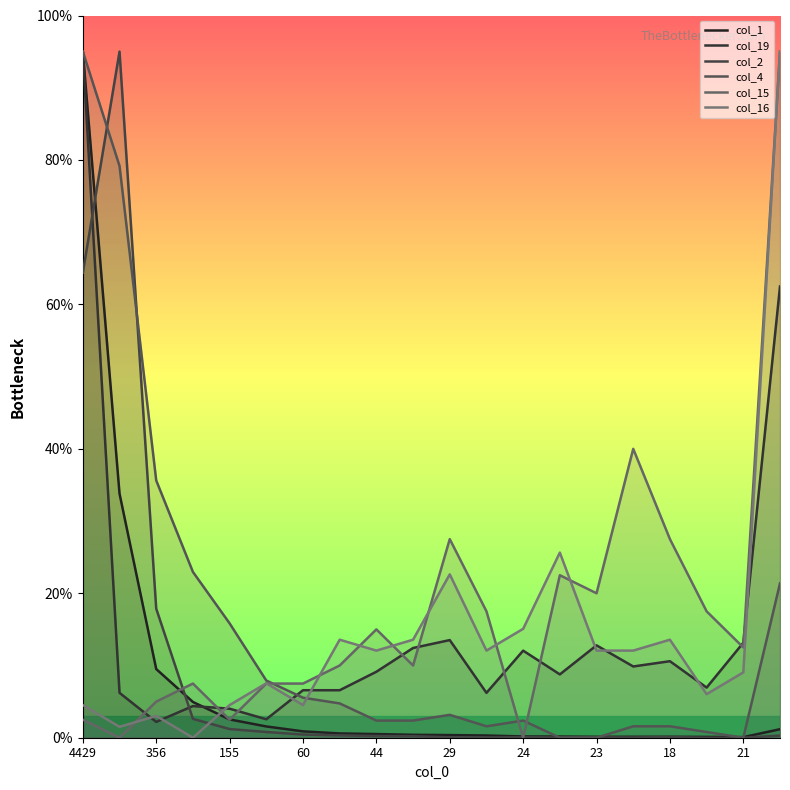

True or false: col_15 has a value of 27.5 at 29.

True